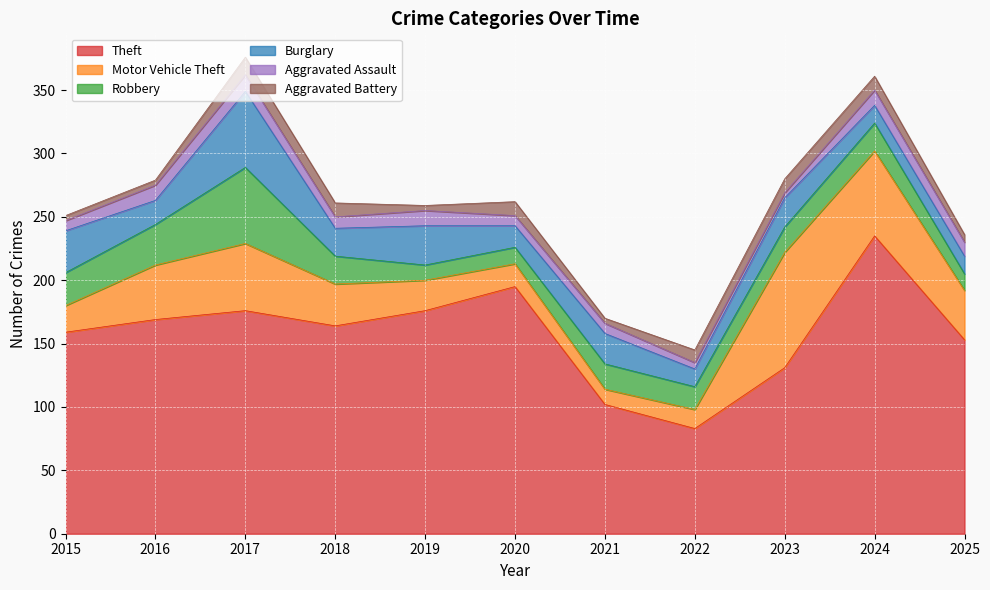

What is the spread (max minus min) of values at 2020?

187